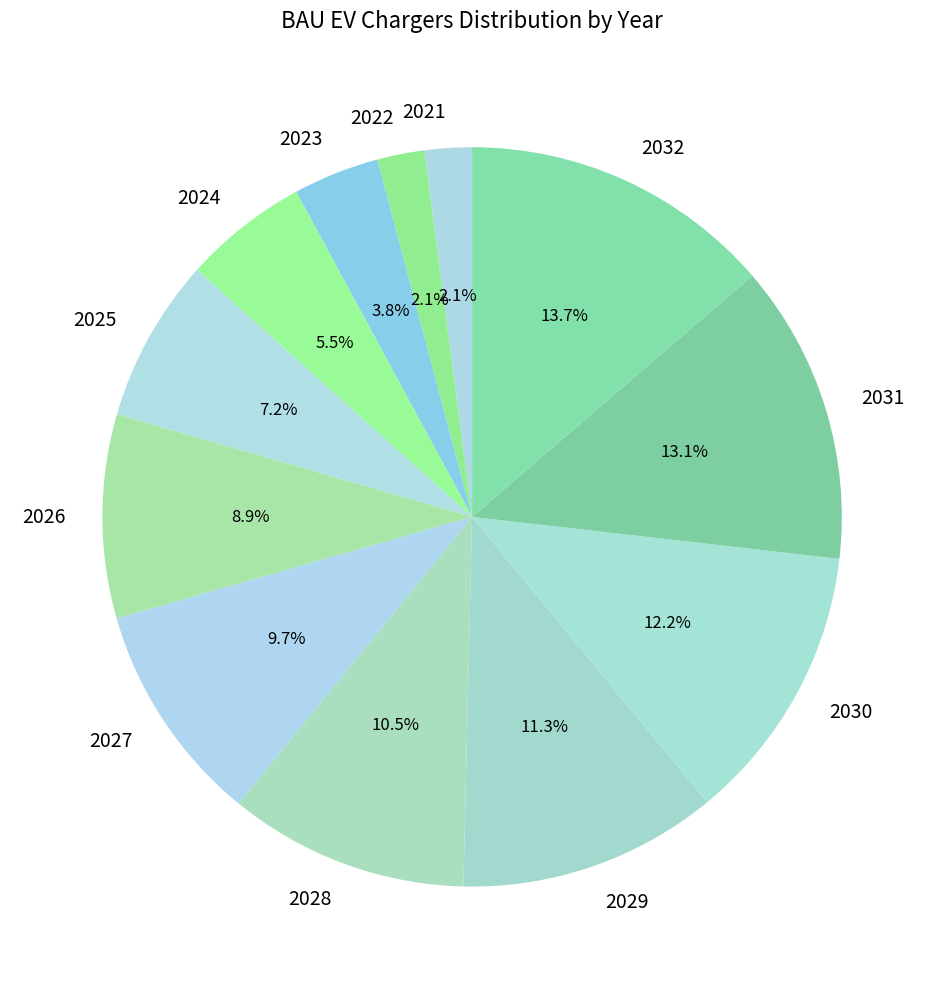

To the nearest percent, what percentage of the pie is 2030?

12%